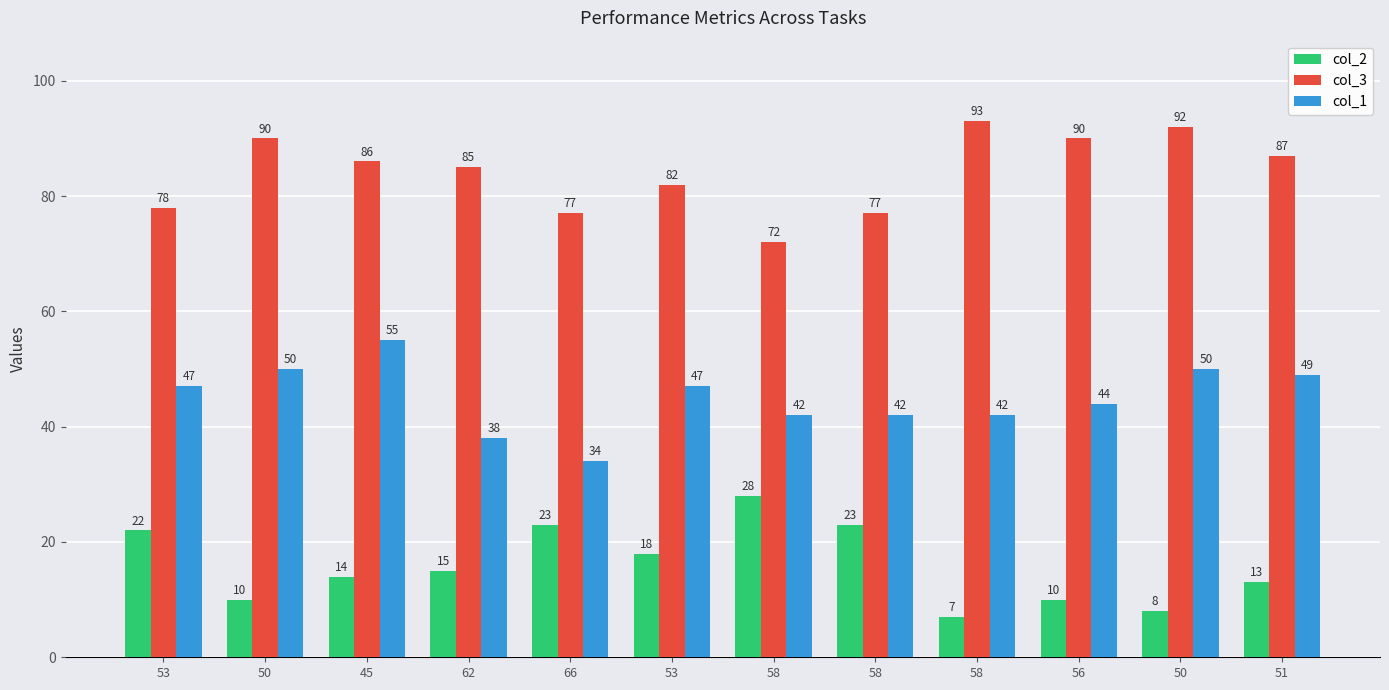

The value of col_3 at 56 is 150. True or false?

False